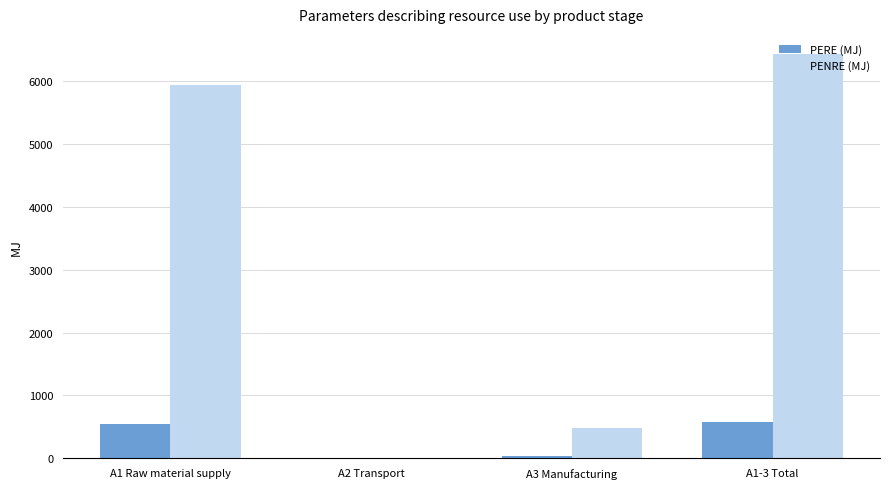

What is the average value of the PERE (MJ) series?

290.7